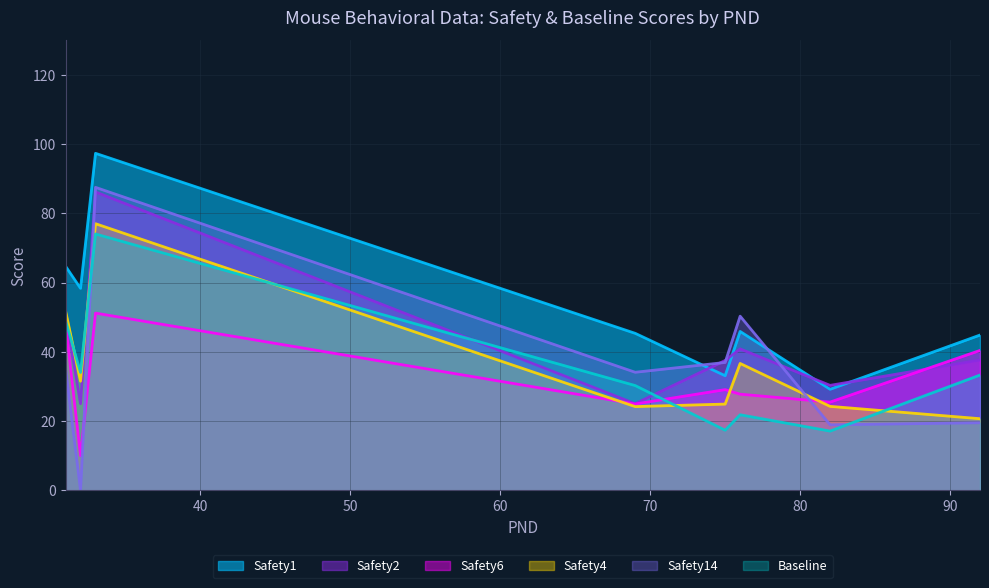

How many values in the Safety14 series are below 31?

20